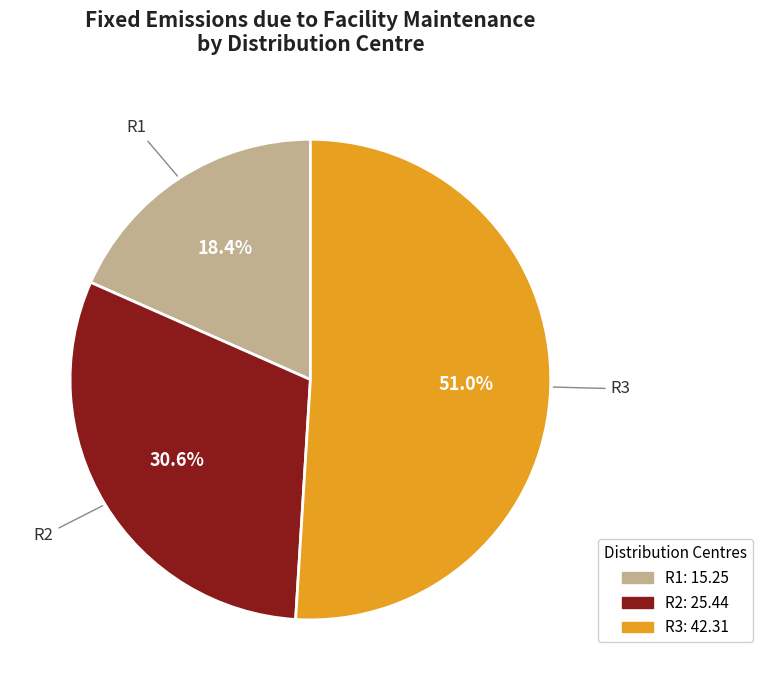

To the nearest percent, what is the combined percentage of R2 and R1?

49%